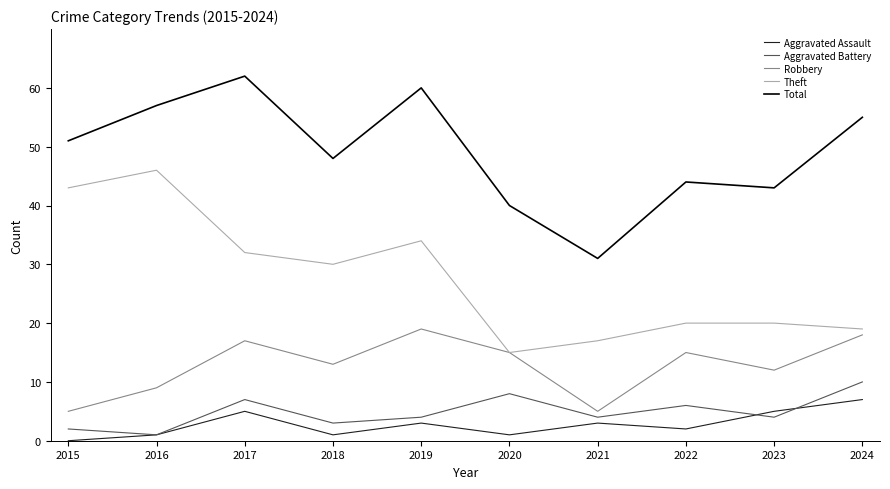

What is the total value across all series at 2024?

109